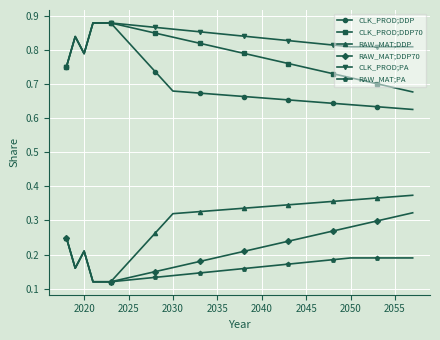

True or false: RAW_MAT;PA and CLK_PROD;PA cross at least once.

False